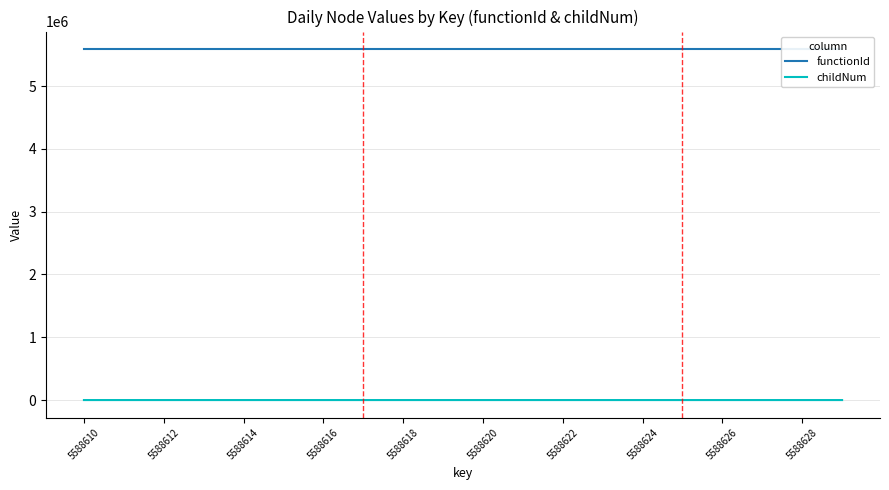

The functionId series shows 5588609 at 11. True or false?

True